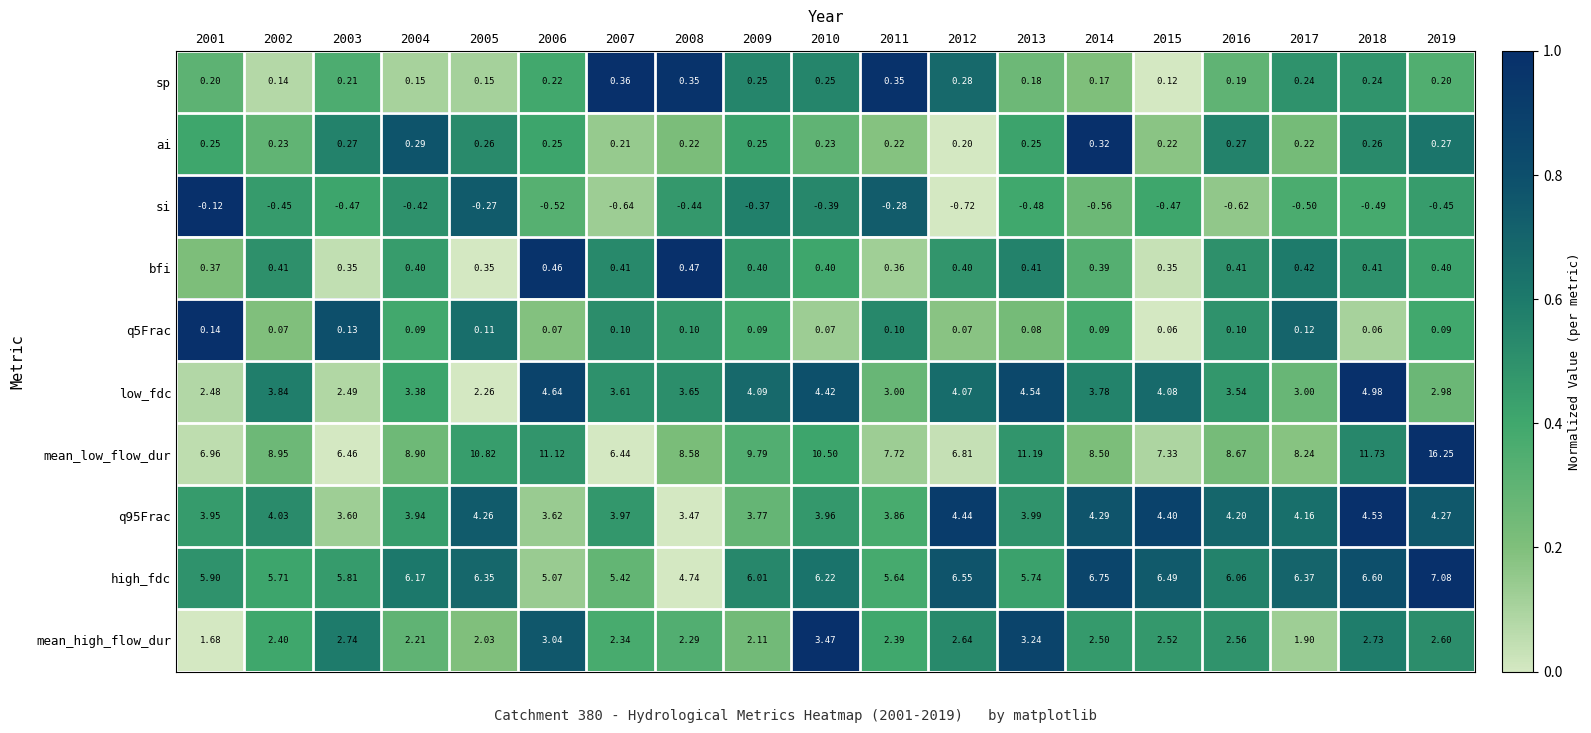

Between 2006 and 2016, which series saw the biggest shift?

mean_low_flow_dur